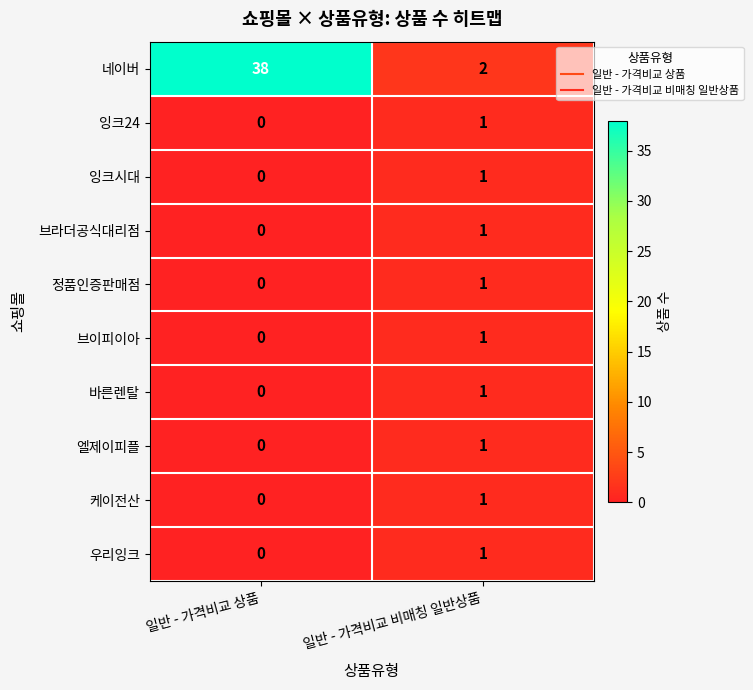

What is the sum of all 네이버 values?

40